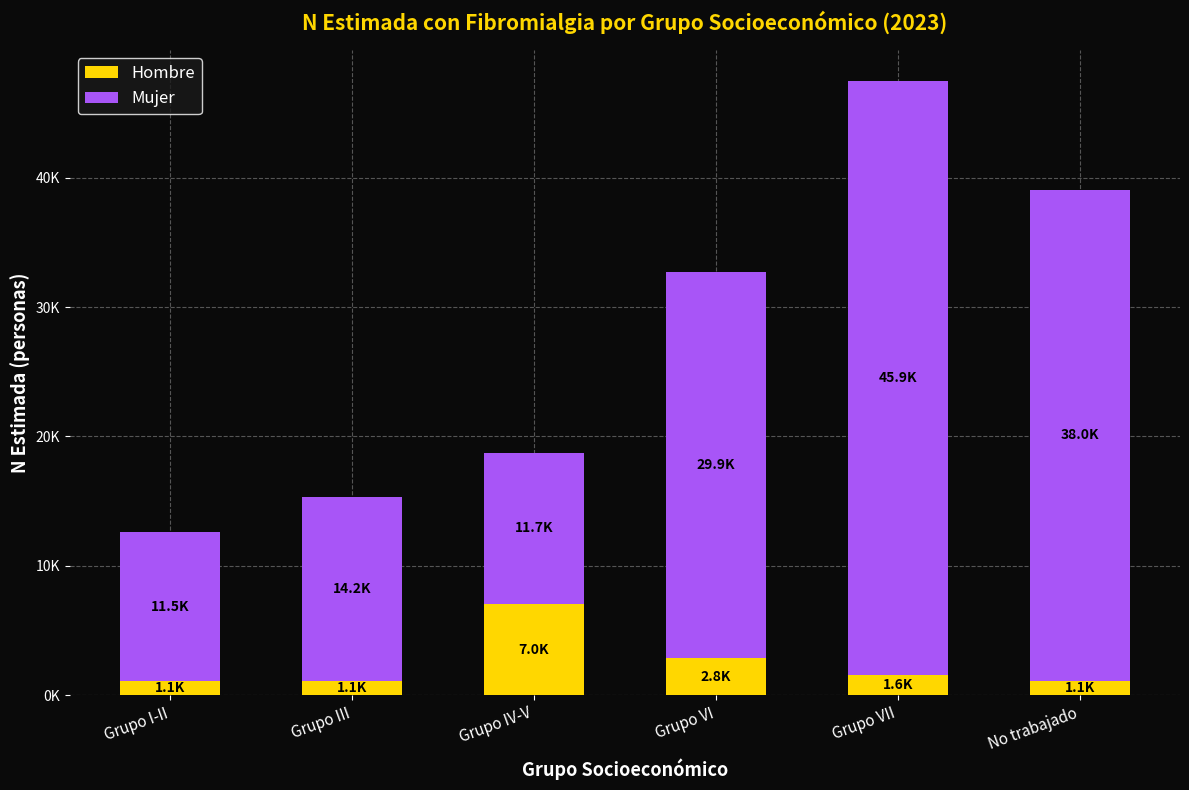

Which series changed the most between Grupo VII and No trabajado?

Mujer